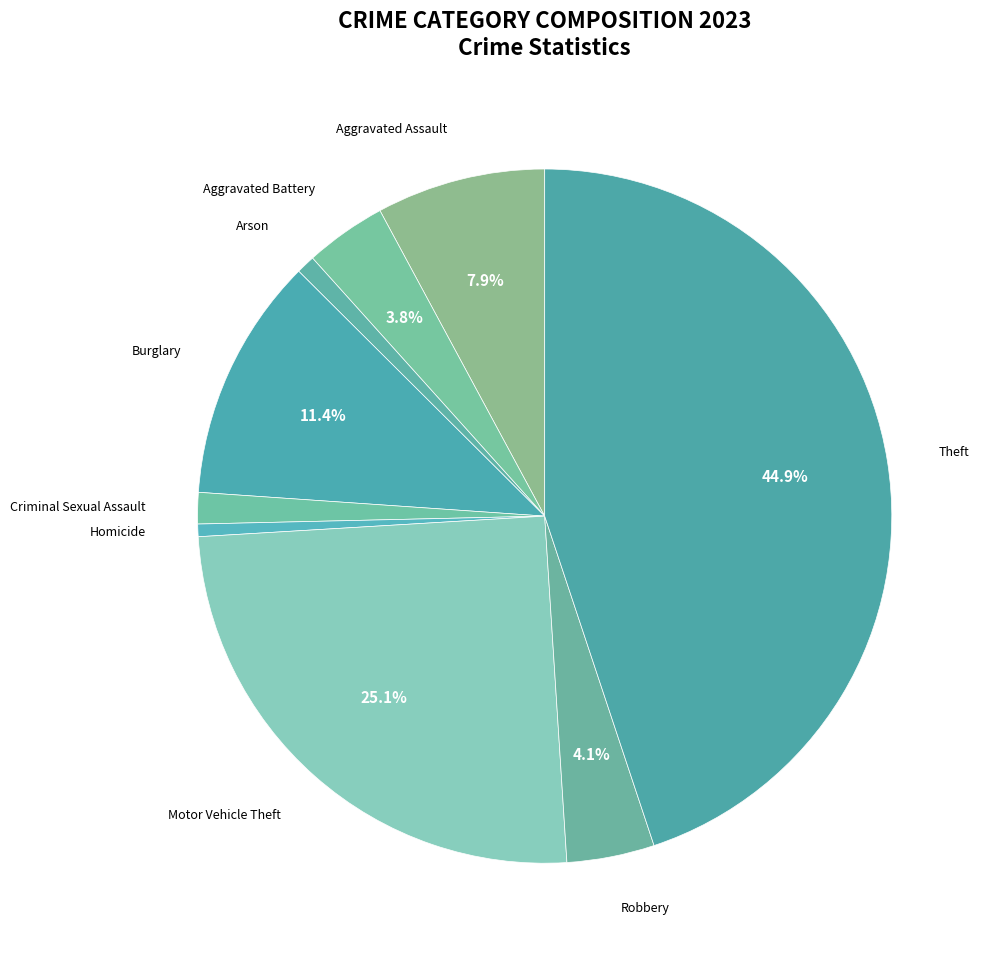

Is it true that Aggravated Assault is 8% of the pie?

True